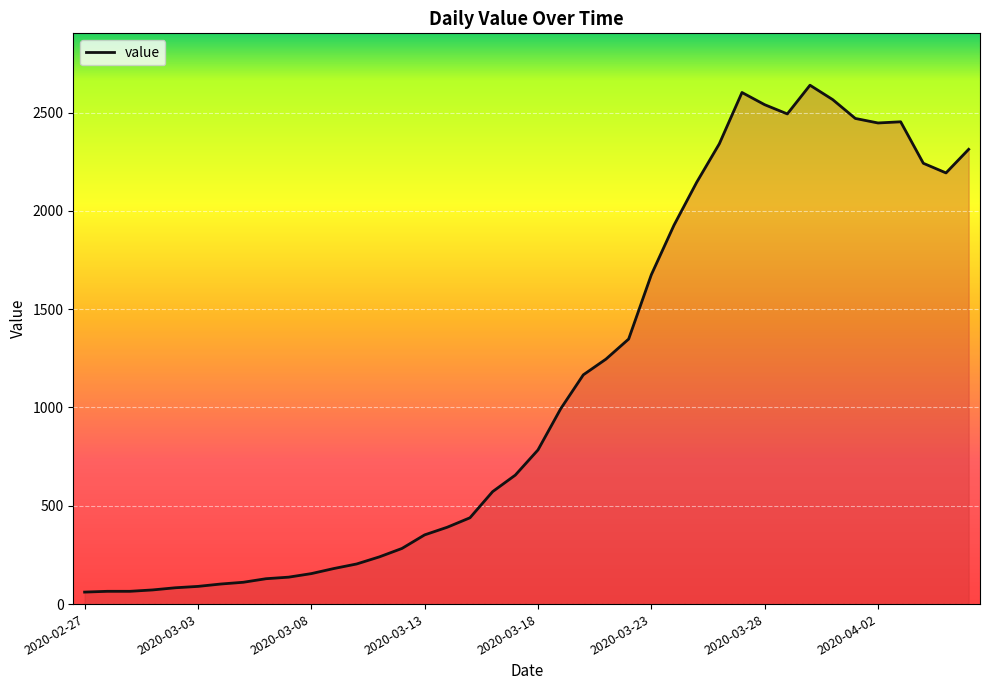

What is the smallest value displayed?

61